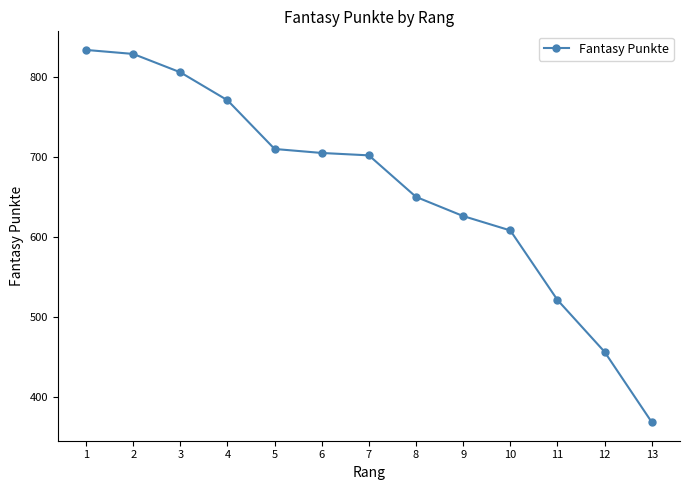

What is the maximum value shown in the chart?

834